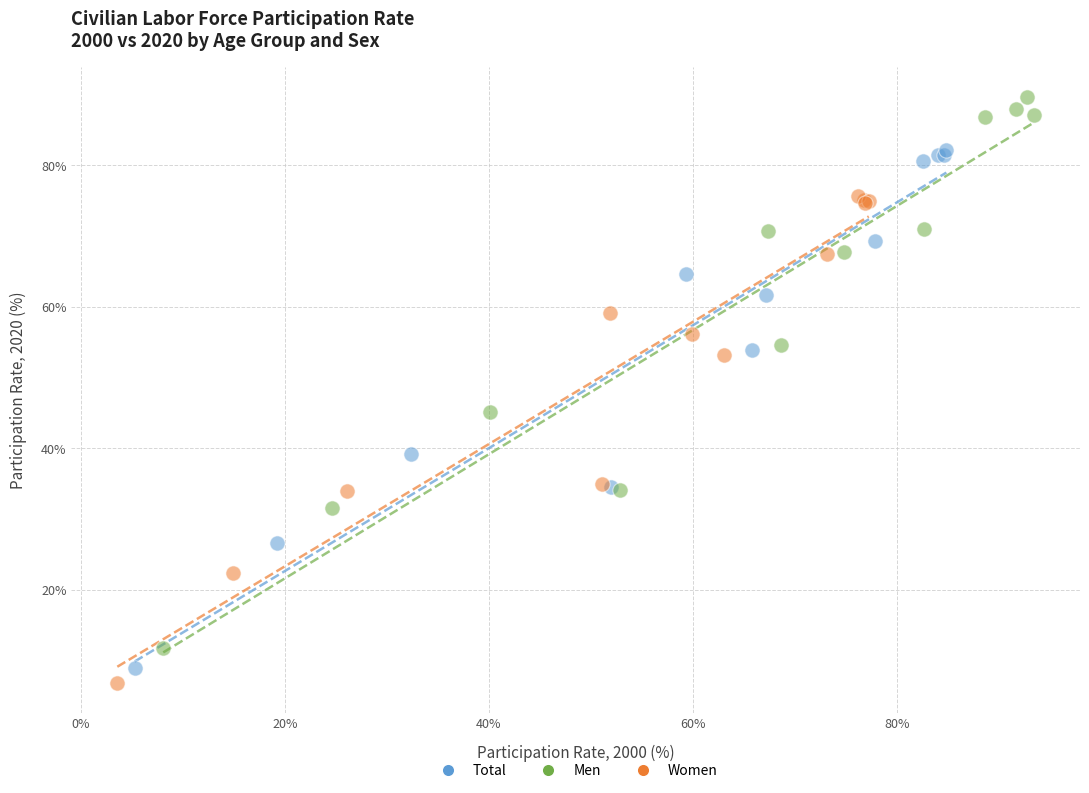

Which series reaches the maximum Y coordinate?

Men